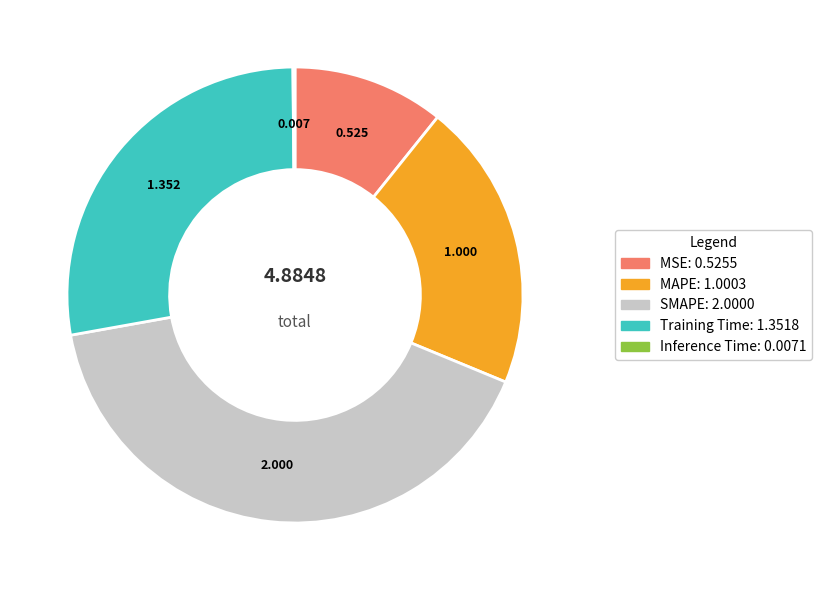

Combined, do Training Time and MAPE account for over 50%?

No